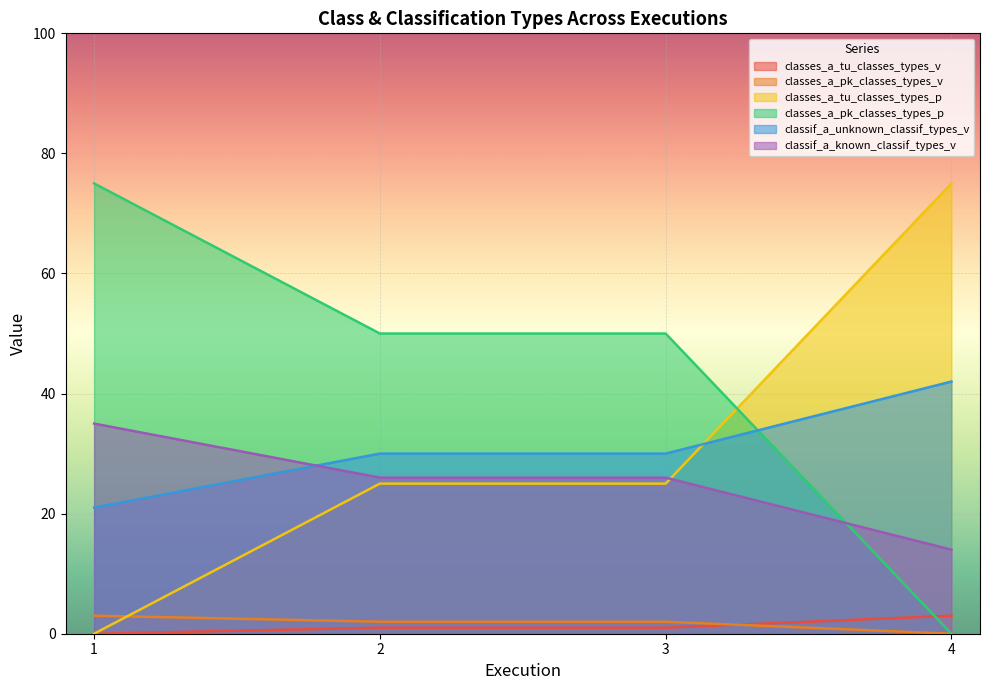

True or false: classif_a_unknown_classif_types_v and classes_a_tu_classes_types_p cross at least once.

True